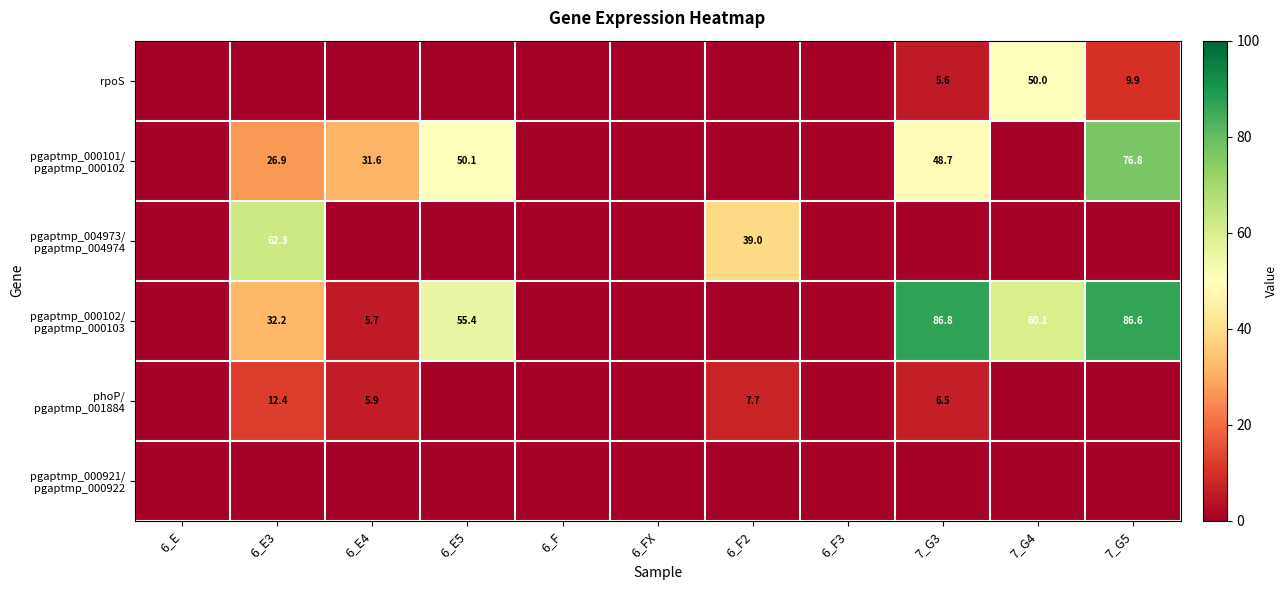

At which category does the chart reach its peak across all series?

7_G3